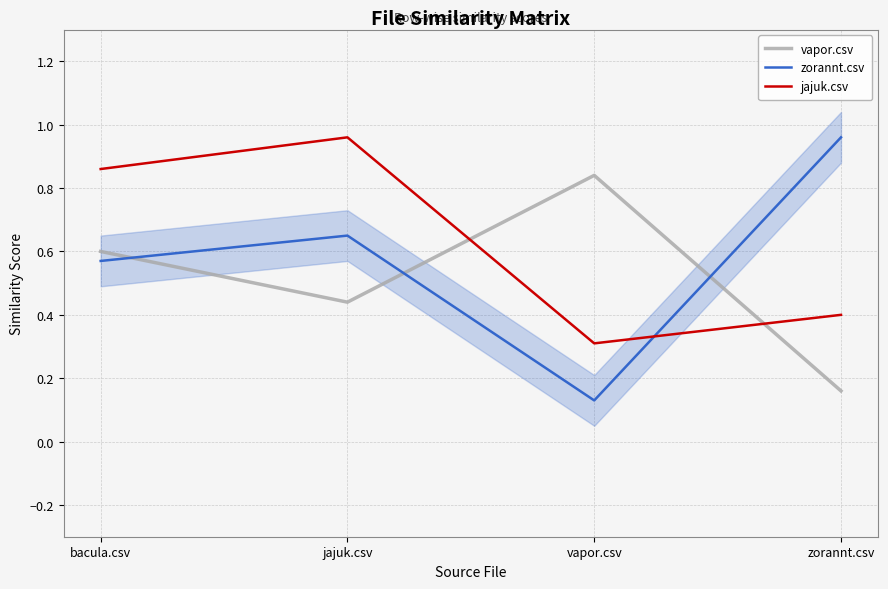

Is the value of zorannt.csv at vapor.csv greater than the value of jajuk.csv at bacula.csv?

No